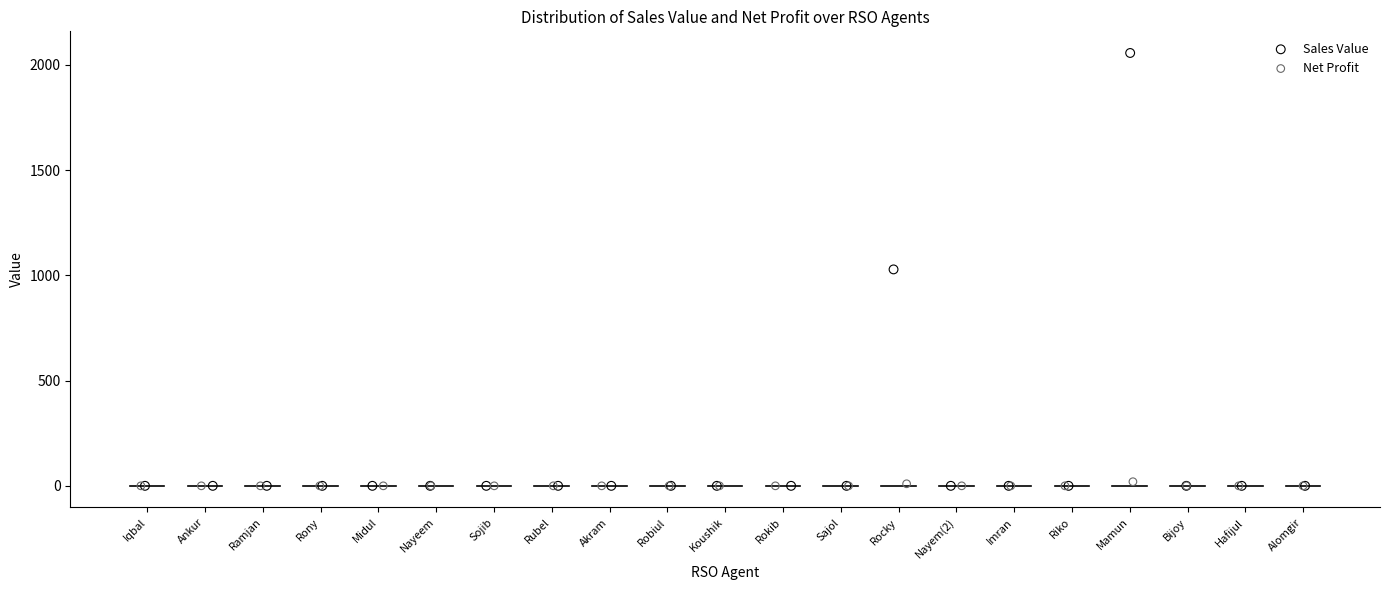

Which series has the largest Y range (max minus min)?

Sales Value